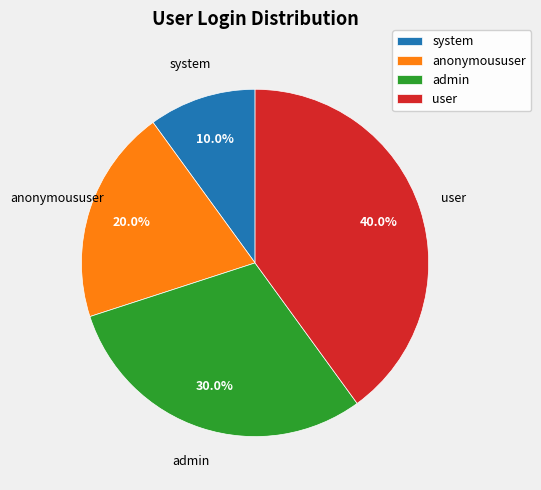

To the nearest percent, what is the difference between the largest and smallest slice percentages?

30%